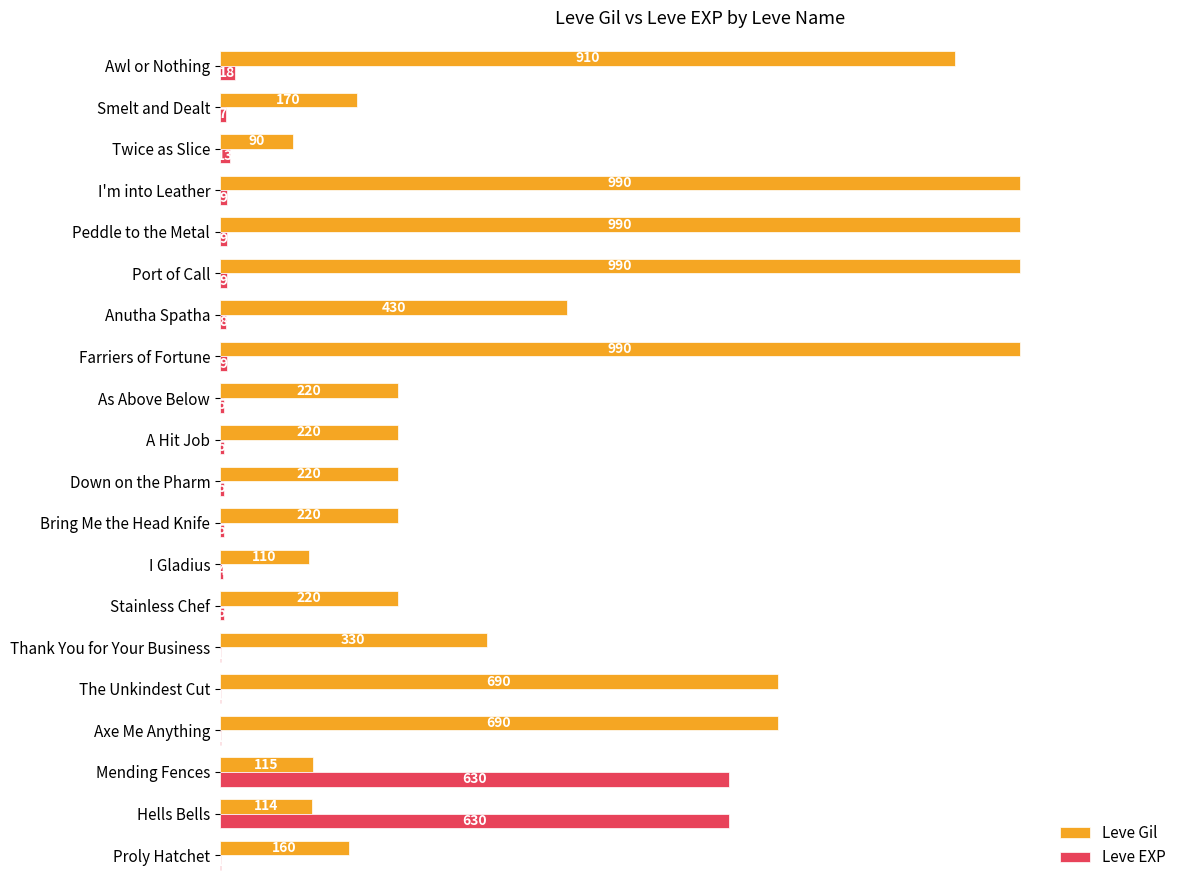

The value of Leve Gil at Mending Fences is 68. True or false?

False